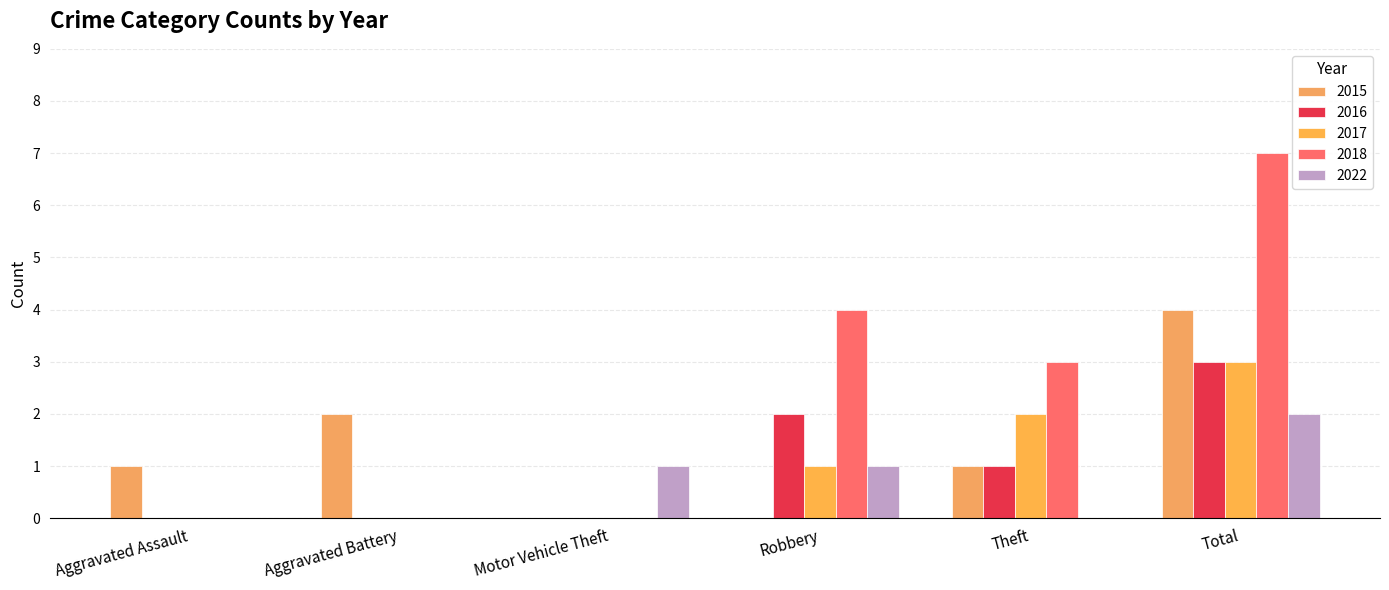

Does the chart contain stacked bars?

No